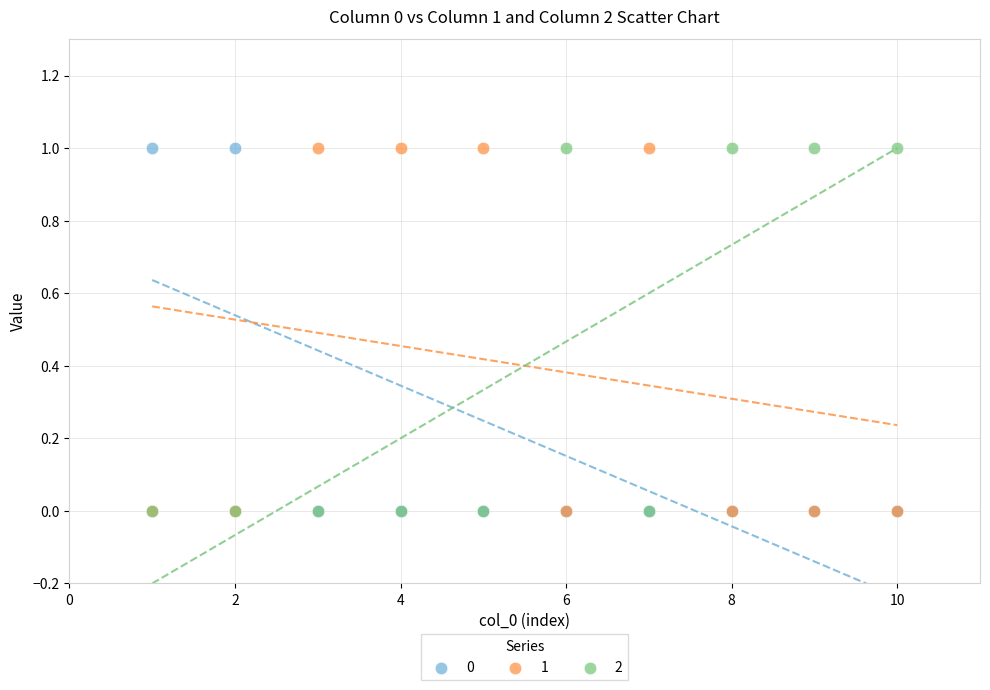

What are all the series names shown in the legend?

0, 1, 2